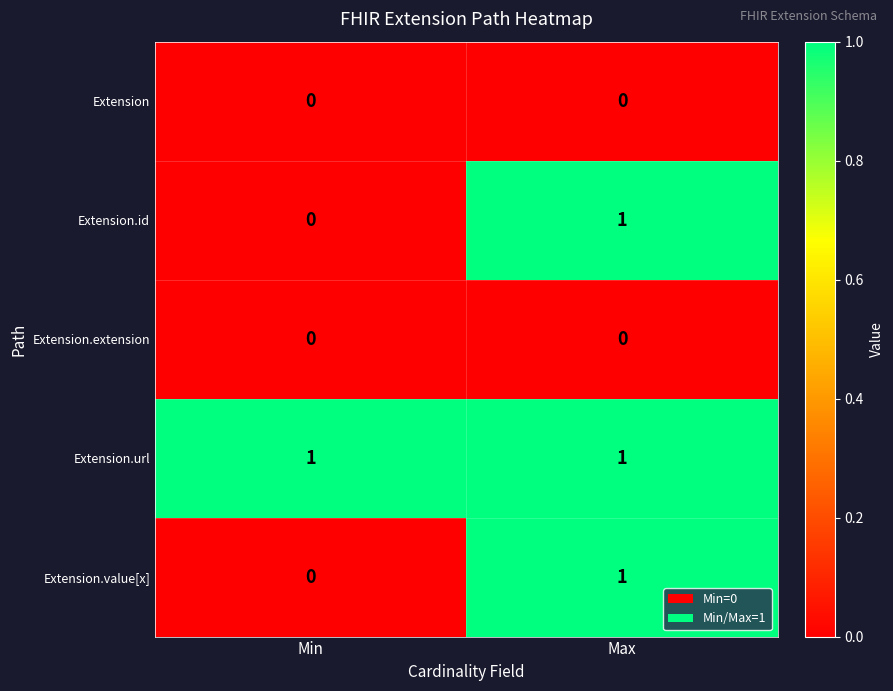

List the labels in order of Extension.id value, smallest first.

Min, Max